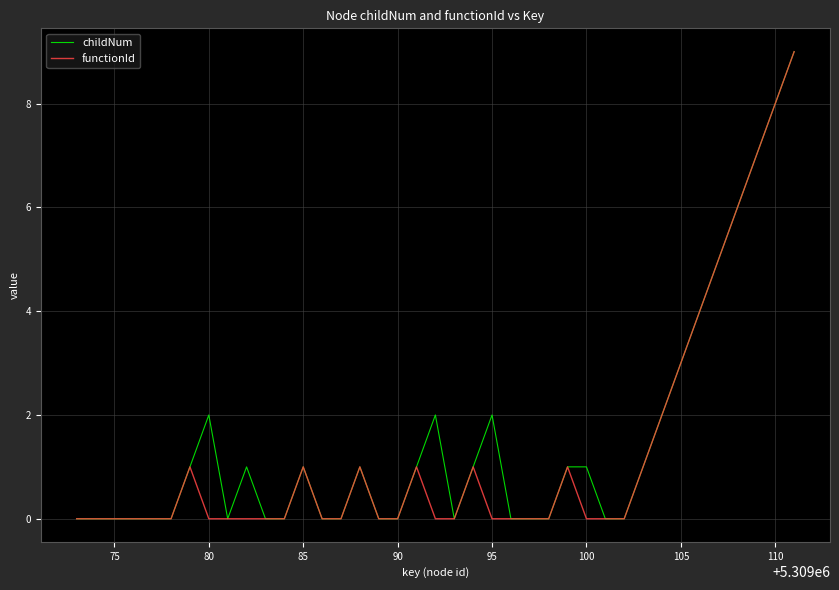

What is the maximum value shown in the chart?

9